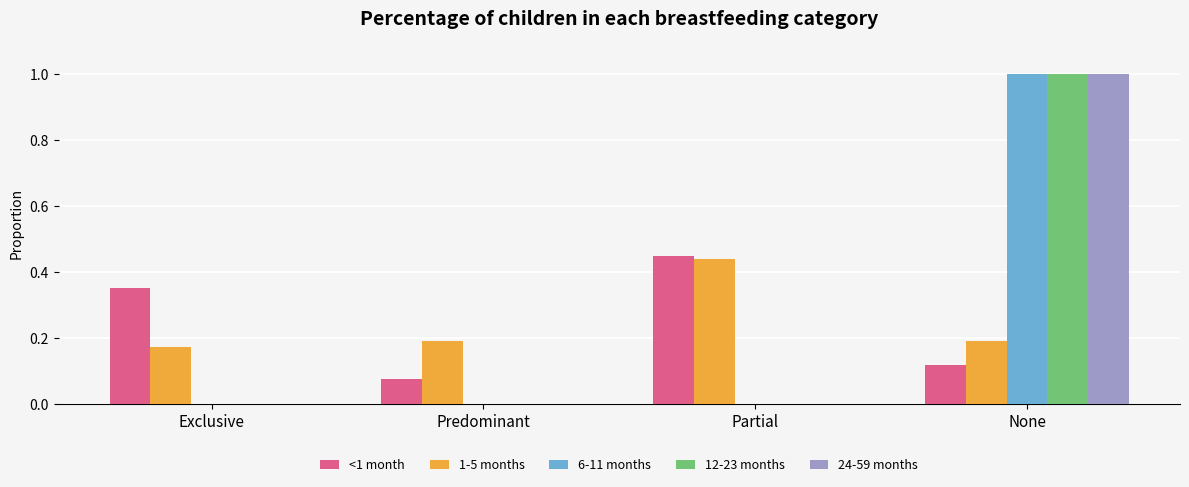

Does the chart contain stacked bars?

No